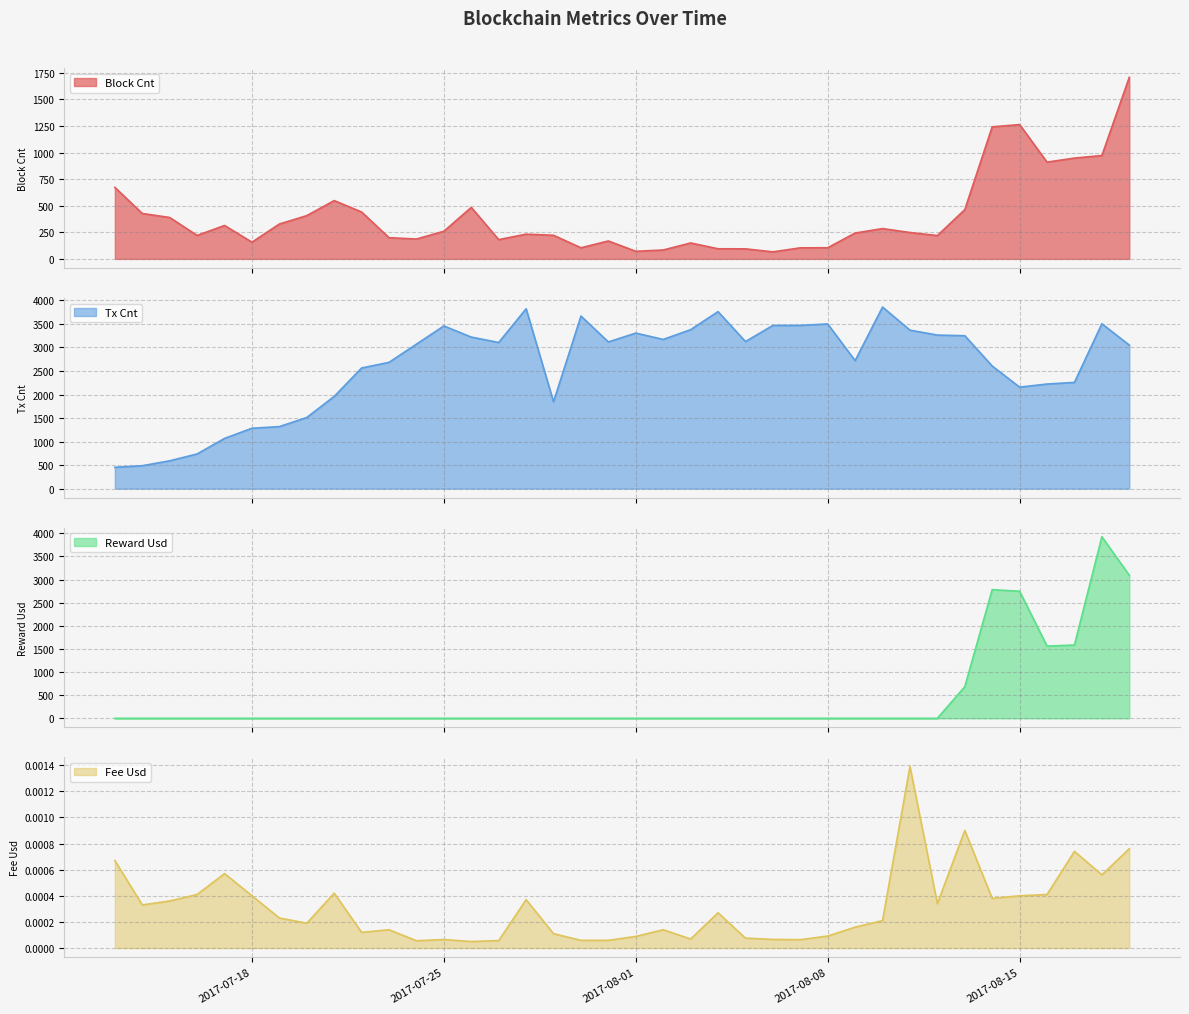

What is the label of the 33rd point from the right?

2017-07-18